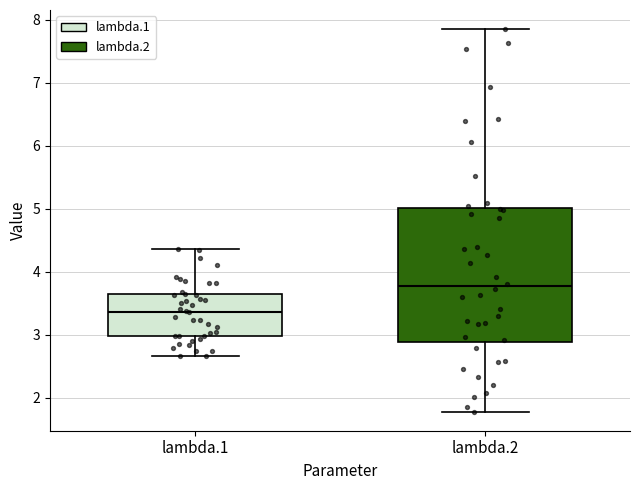

Reading left to right, read every box against the y-axis: the position of its median line, the range the box covers, and the ends of its whiskers. The values are not printed on the chart, so give them approximately, as read against the axis.

lambda.1: median 3.4, box 3.0 to 3.7, whiskers 2.7 to 4.4
lambda.2: median 3.8, box 2.9 to 5.0, whiskers 1.8 to 7.8